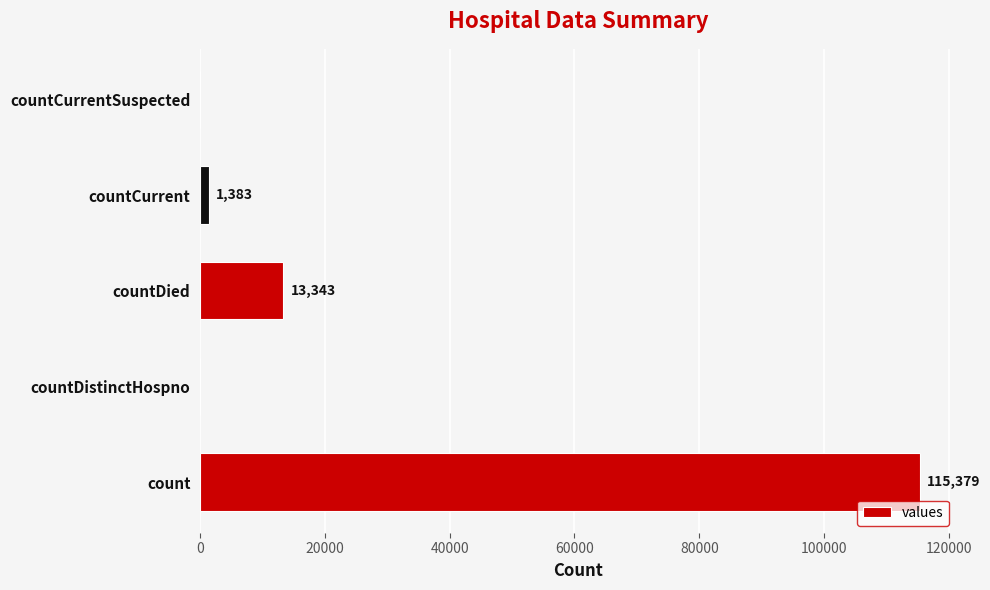

What value does the data have at count, to the nearest 100?

115400